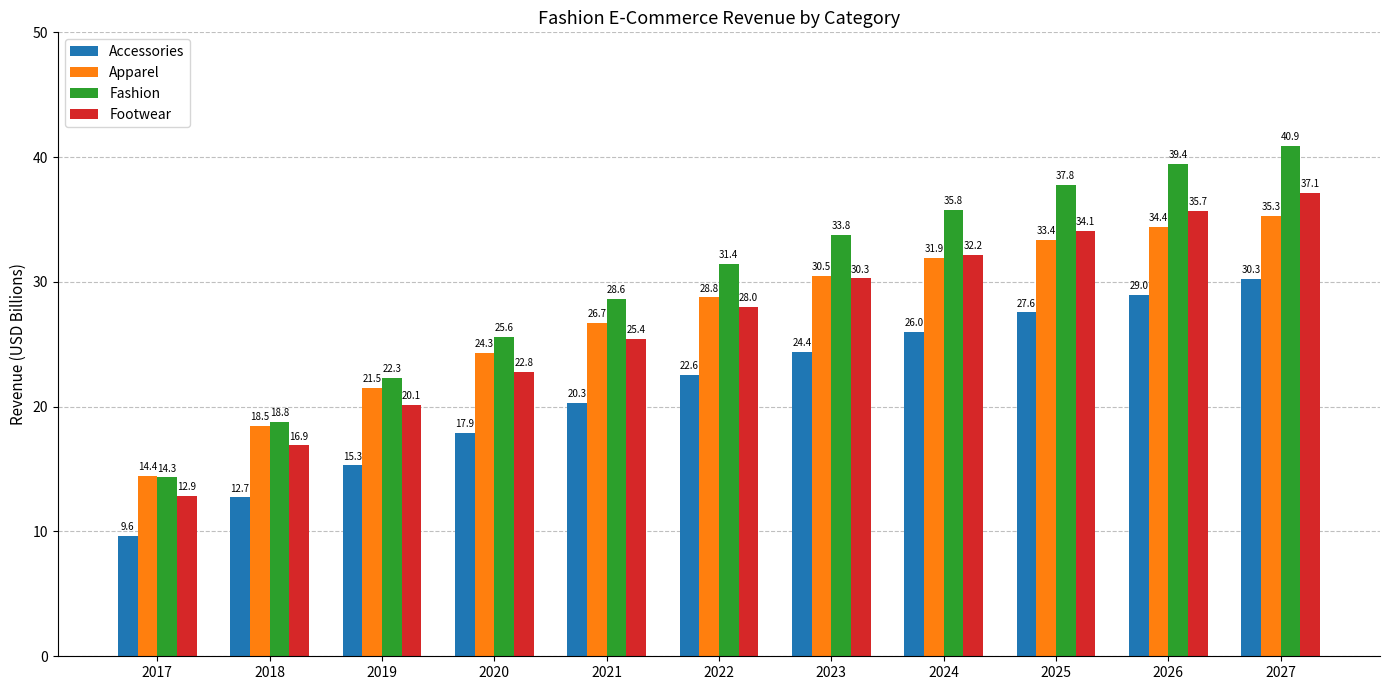

List the labels in order of Accessories value, smallest first.

2017, 2018, 2019, 2020, 2021, 2022, 2023, 2024, 2025, 2026, 2027